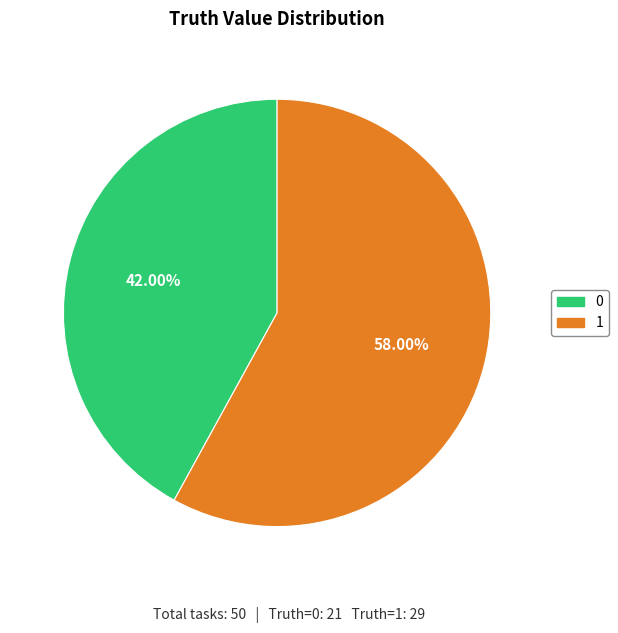

To the nearest percent, what percentage of the pie is 1?

58%